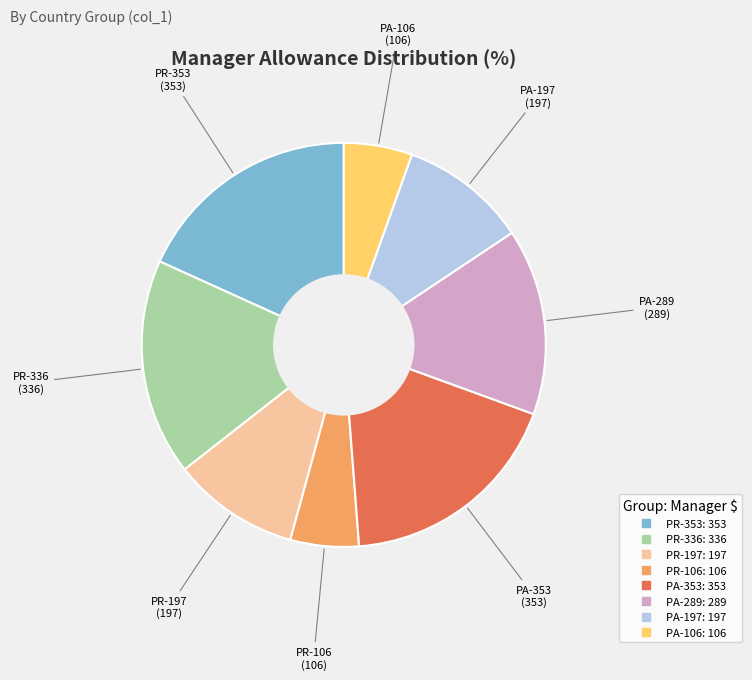

Is there any slice that represents more than half of the pie?

No